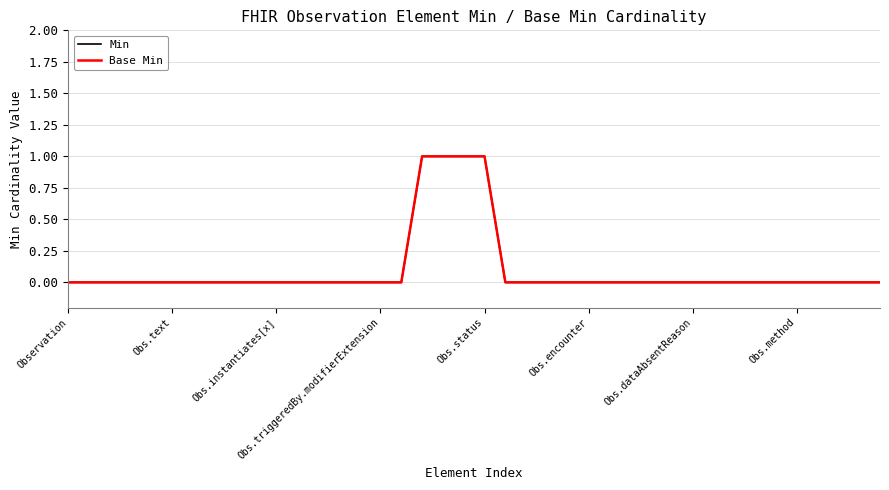

True or false: Base Min and Min cross at least once.

False